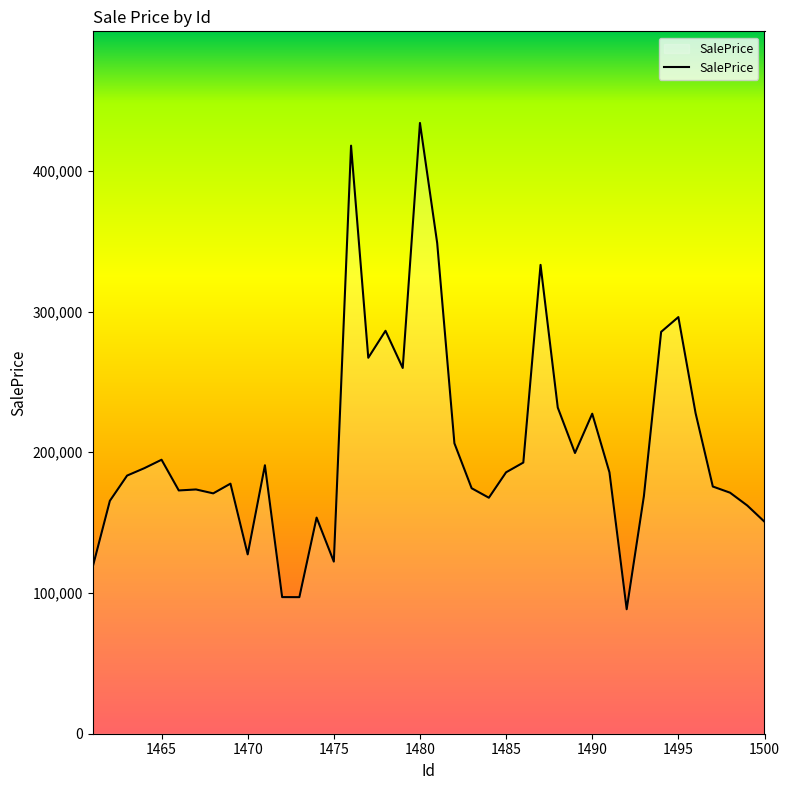

What is the smallest value displayed?

88466.4